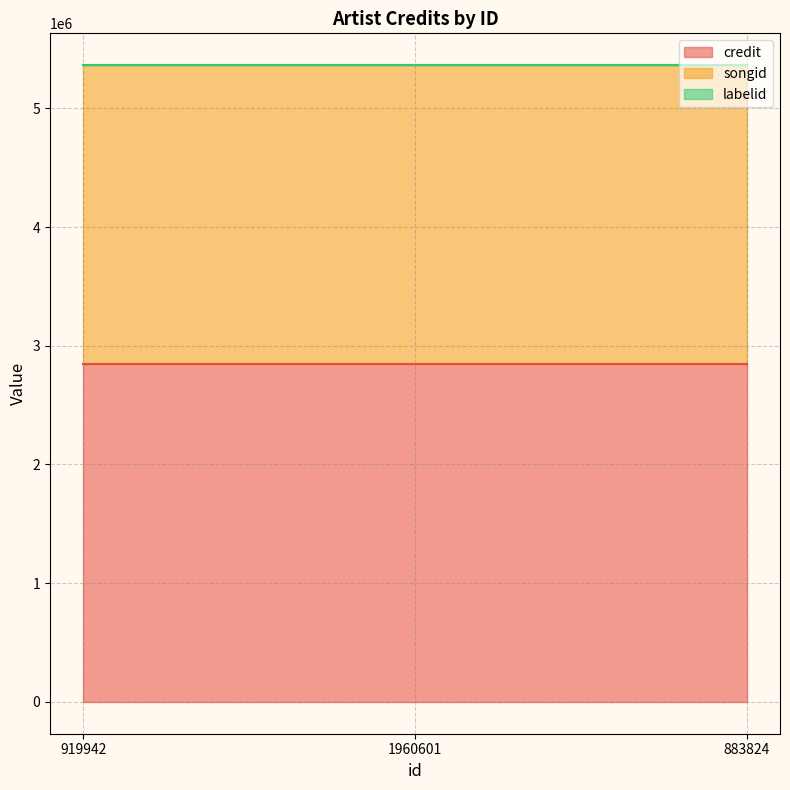

Between 1960601 and 883824, which series saw the biggest shift?

credit